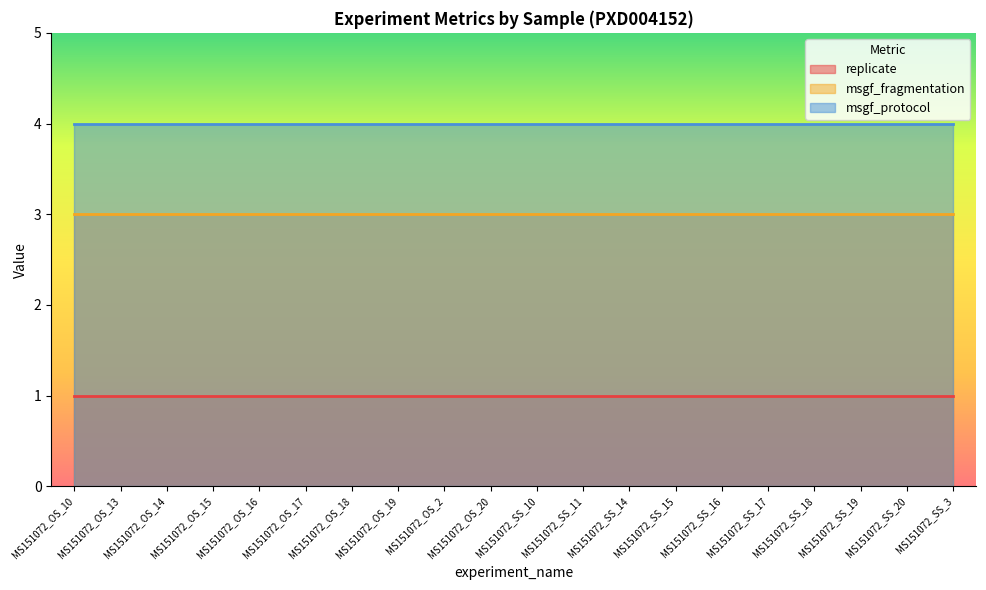

Which series changed the most between MS151072_OS_10 and MS151072_SS_19?

replicate